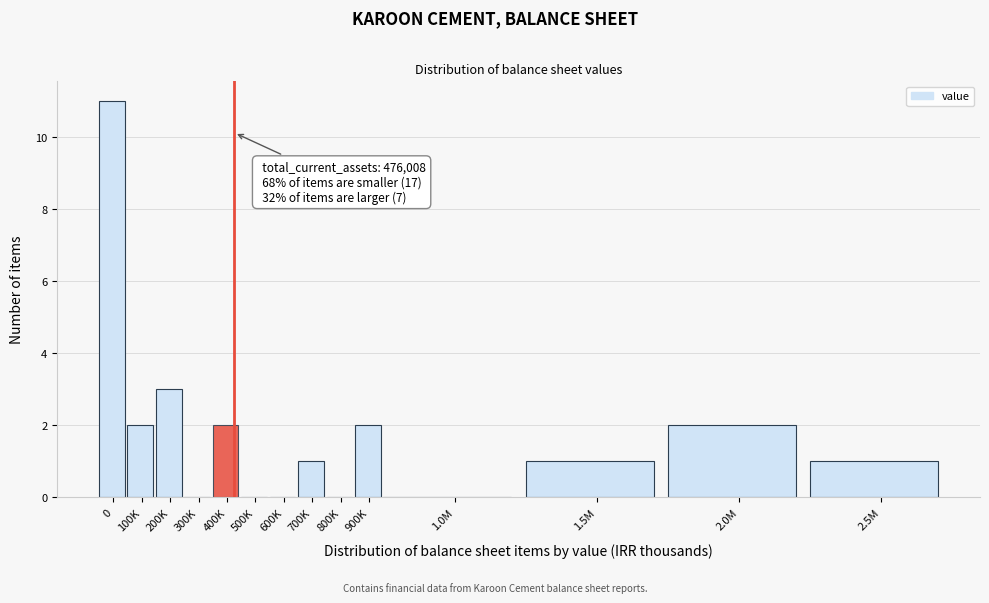

Reading left to right, extract all data points from this chart.

0=11	100K=2	200K=3	300K=0	400K=2	500K=0	600K=0	700K=1	800K=0	900K=2	1.0M=0	1.5M=1	2.0M=2	2.5M=1